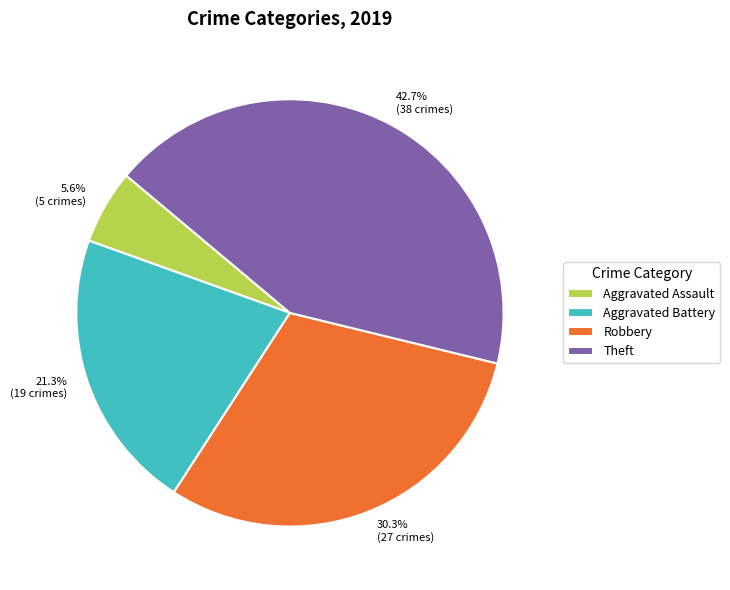

What percentage is NOT represented by 21.3% (19 crimes)?

78.7%